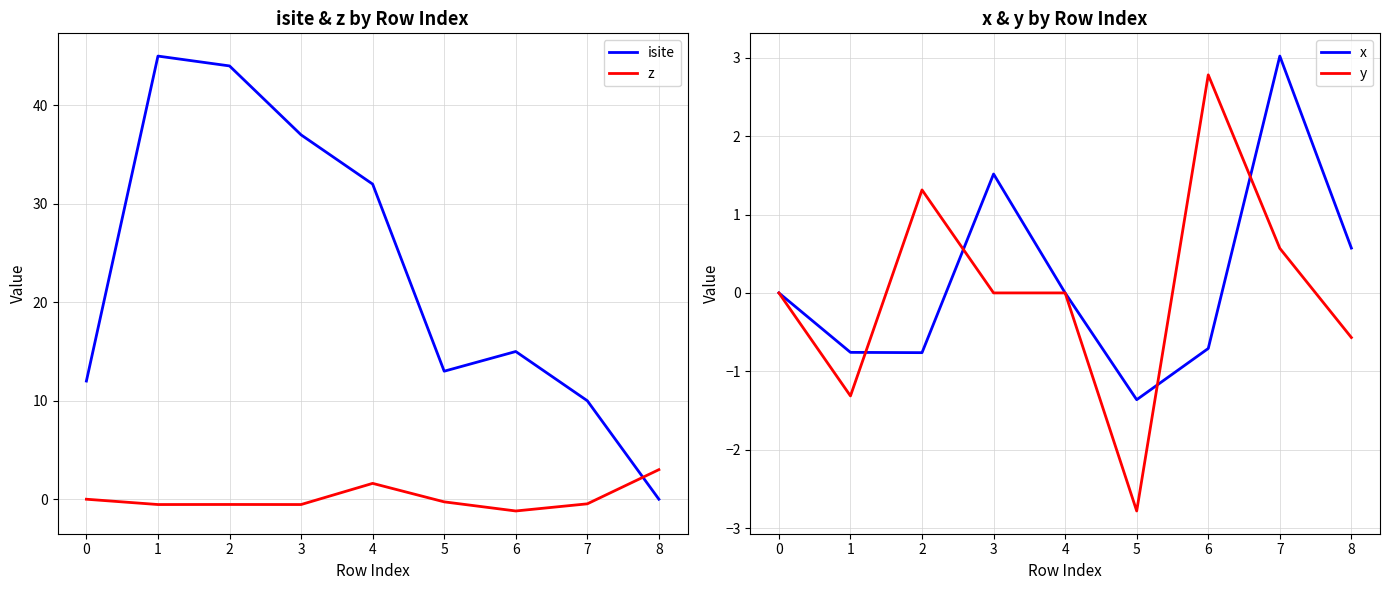

What is the average value of the isite series?

23.1